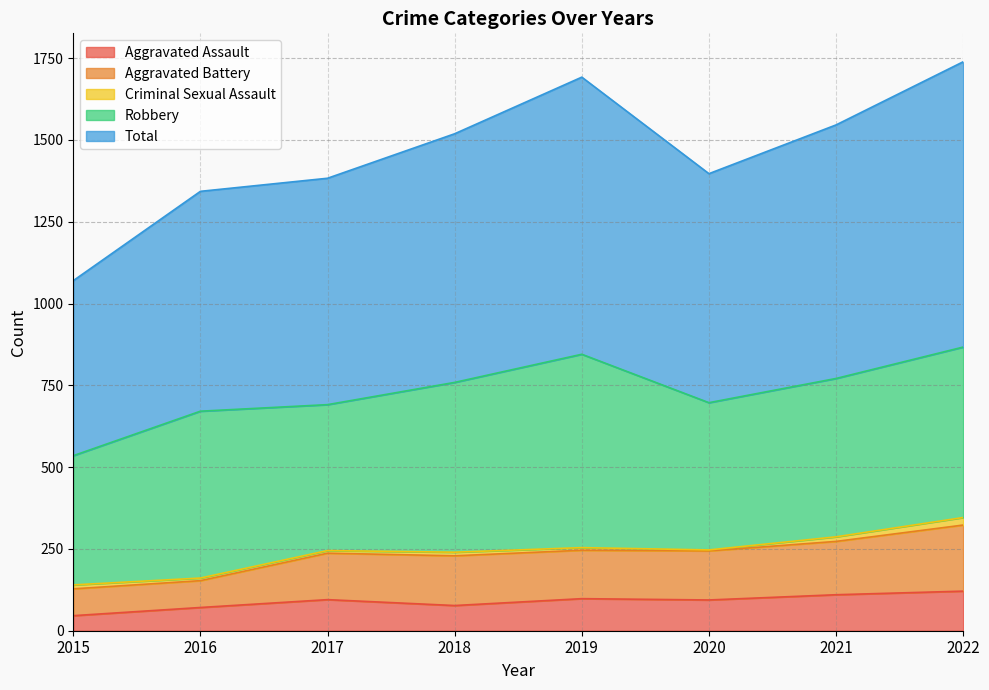

Between 2015 and 2019, which series saw the biggest shift?

Total